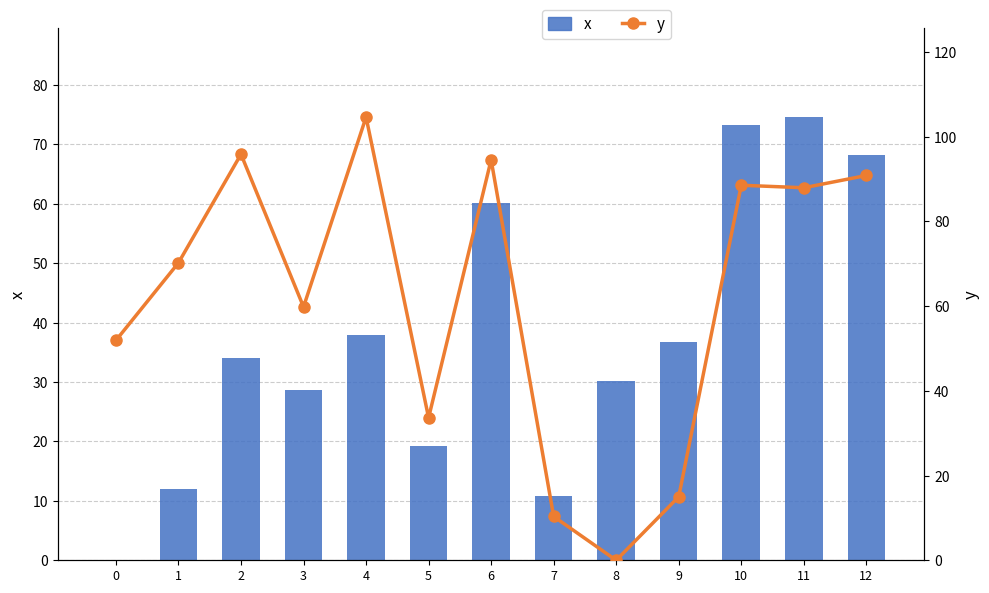

Rank the series by their maximum value, from highest to lowest.

y, x